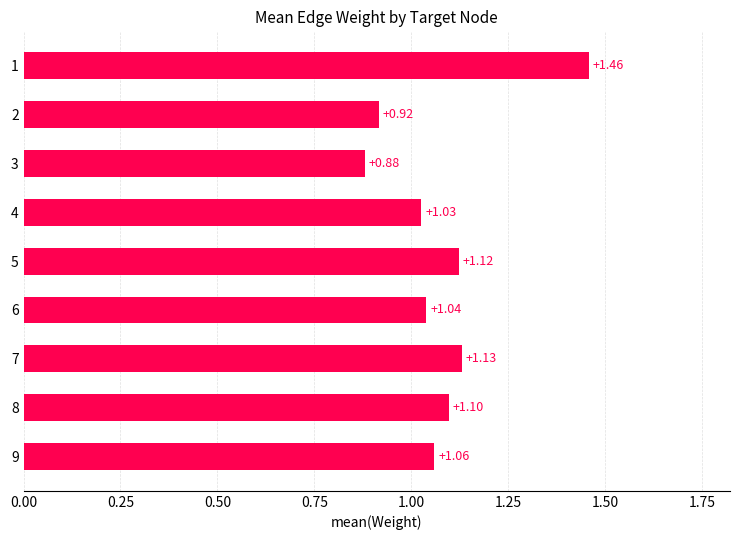

Which label corresponds to the largest value in the chart?

1